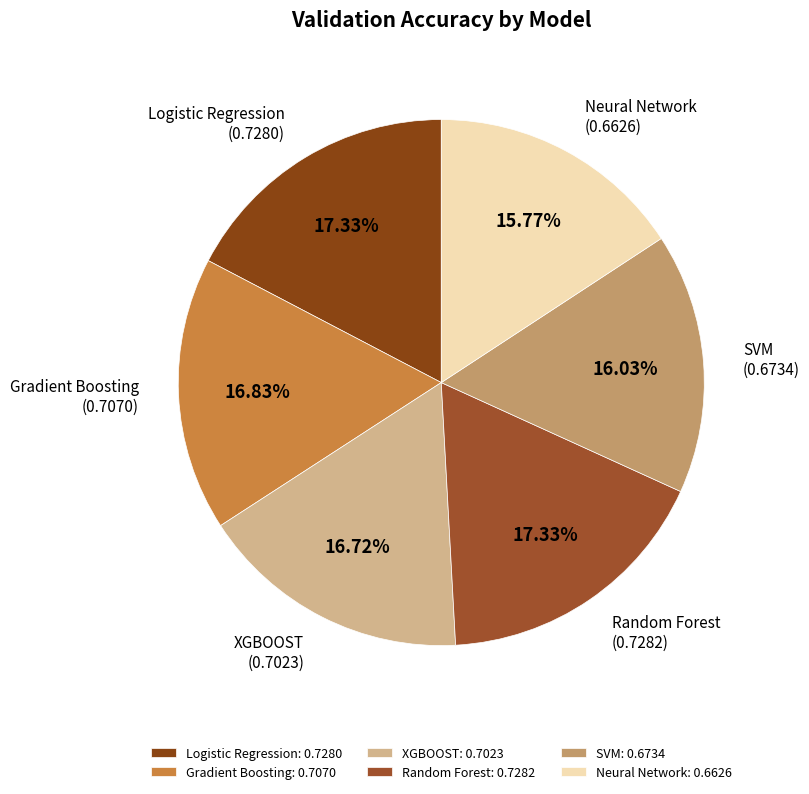

Which has a higher value, Gradient Boosting or Logistic Regression?

Logistic Regression